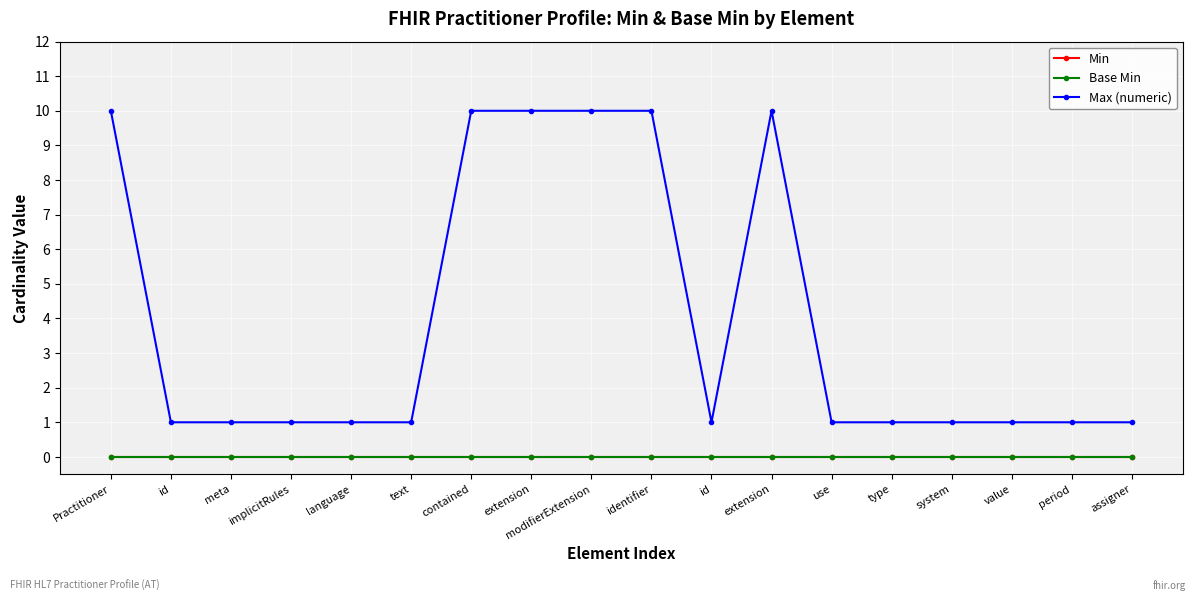

The value of Base Min at use is 0. True or false?

True